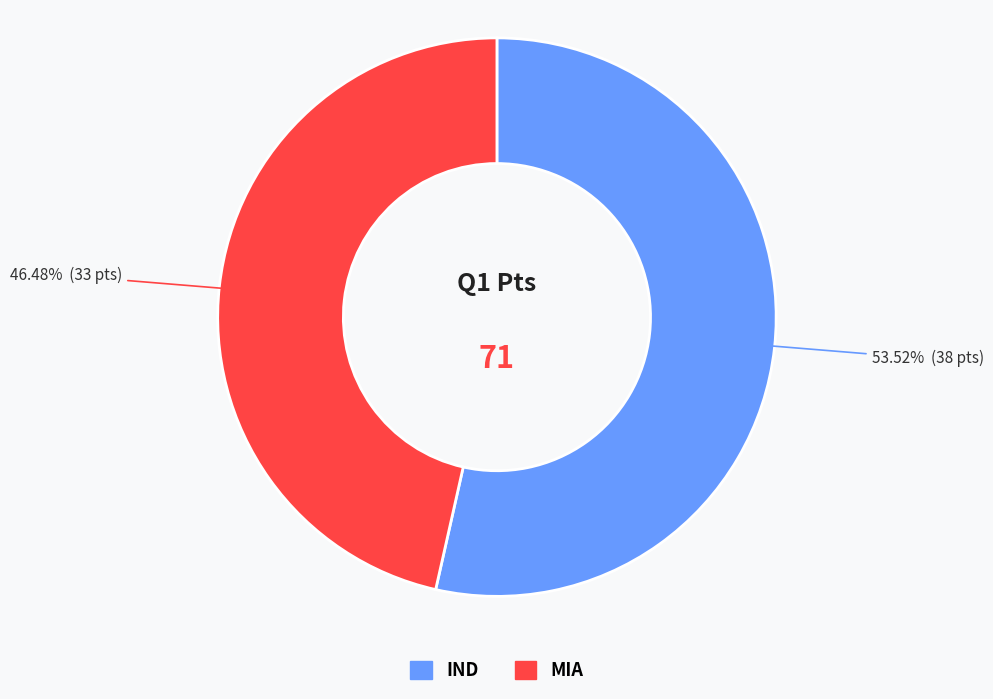

Is the sum of MIA and IND greater than half?

Yes